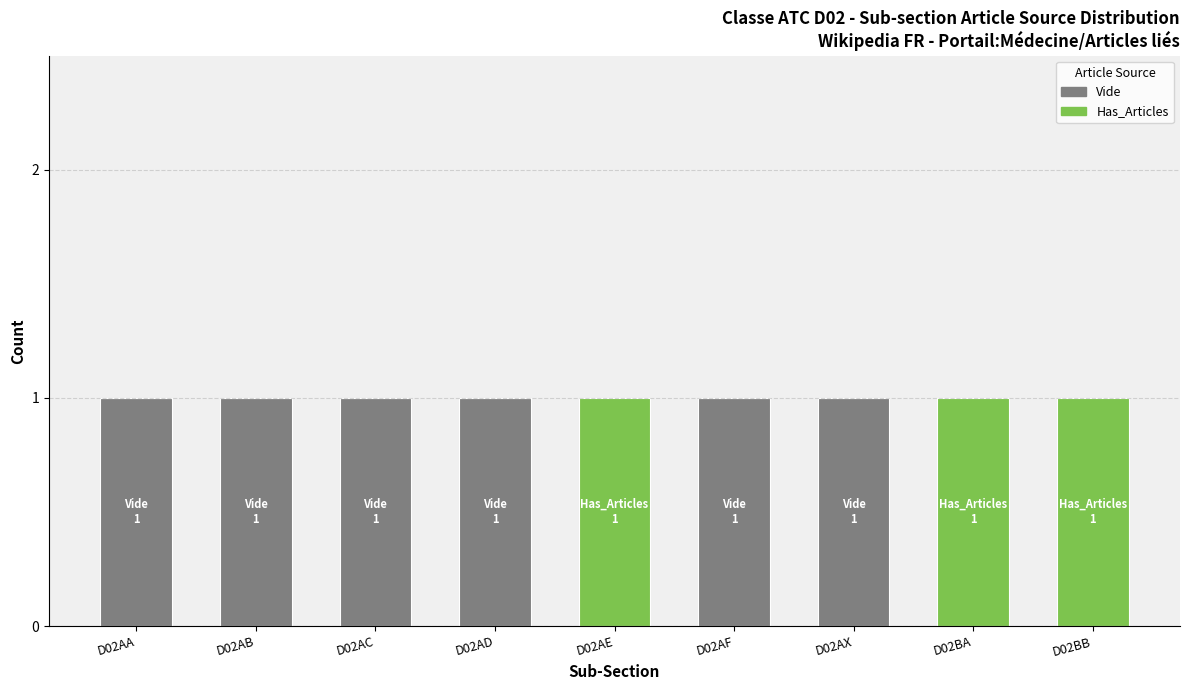

The value of Vide at D02AB is 2. True or false?

False